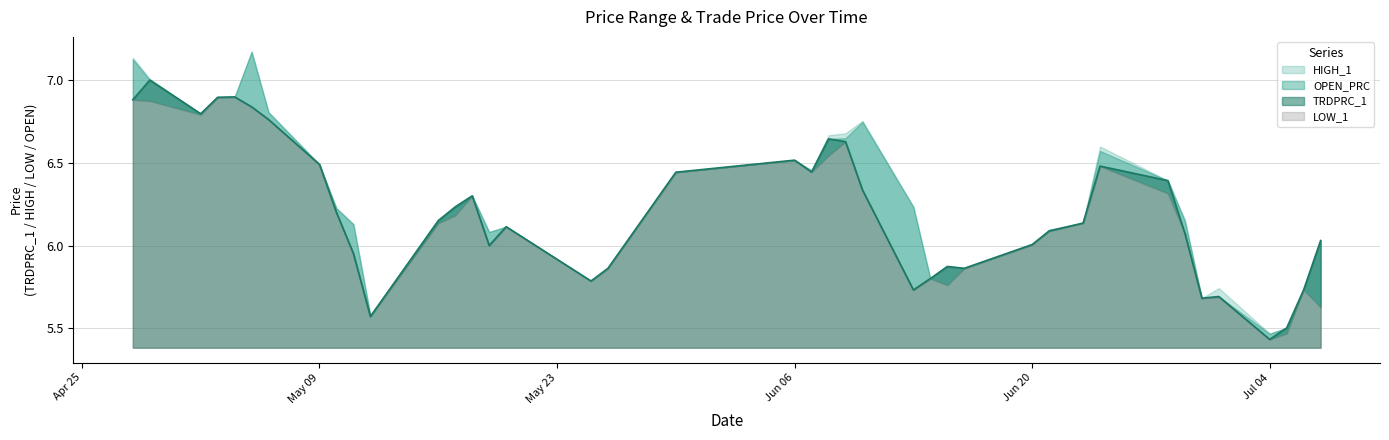

Reading left to right, list all the values displayed in this chart.

HIGH_1: 7.1	7.0	6.8	6.9	6.9	7.2	6.8	6.5	6.2	6.1	5.6	6.2	6.2	6.3	6.1	6.1	5.8	5.9	6.4	6.5	6.5	6.7	6.7	6.8	6.2	5.8	5.9	5.9	6.0	6.1	6.1	6.6	6.4	6.2	5.7	5.7	5.5	5.5	5.7	6.0
OPEN_PRC: 7.1	6.9	6.8	6.9	6.9	7.2	6.8	6.5	6.2	6.1	5.6	6.1	6.2	6.3	6.1	6.1	5.8	5.9	6.4	6.5	6.5	6.5	6.7	6.7	6.2	5.8	5.8	5.9	6.0	6.1	6.1	6.6	6.3	6.2	5.7	5.7	5.5	5.5	5.7	5.6
TRDPRC_1: 6.9	7.0	6.8	6.9	6.9	6.8	6.8	6.5	6.2	6.0	5.6	6.2	6.2	6.3	6.0	6.1	5.8	5.9	6.4	6.5	6.4	6.6	6.6	6.3	5.7	5.8	5.9	5.9	6.0	6.1	6.1	6.5	6.4	6.1	5.7	5.7	5.4	5.5	5.7	6.0
LOW_1: 6.9	6.9	6.8	6.9	6.9	6.8	6.8	6.5	6.2	6.0	5.6	6.1	6.2	6.3	6.0	6.1	5.8	5.9	6.4	6.5	6.4	6.5	6.6	6.3	5.7	5.8	5.8	5.9	6.0	6.1	6.1	6.5	6.3	6.1	5.7	5.7	5.4	5.5	5.7	5.6